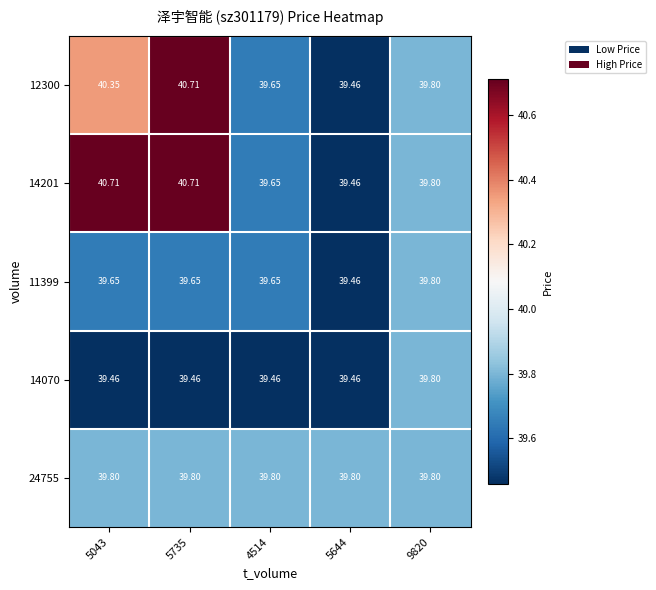

Is the value of 12300 at 5644 greater than the value of 24755 at 4514?

No